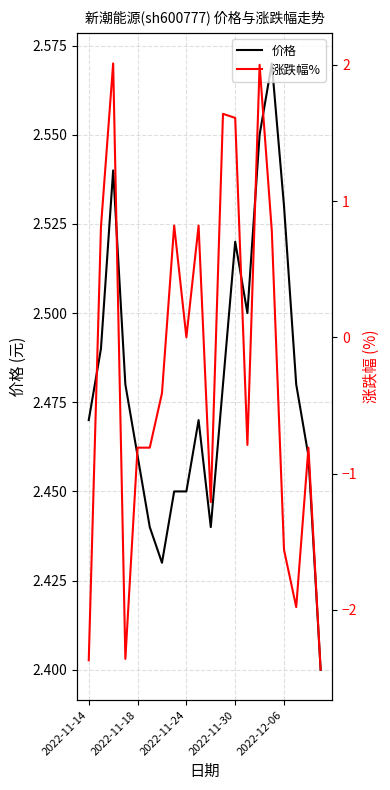

The value of 价格 at 2022-11-14 is 3.8. True or false?

False